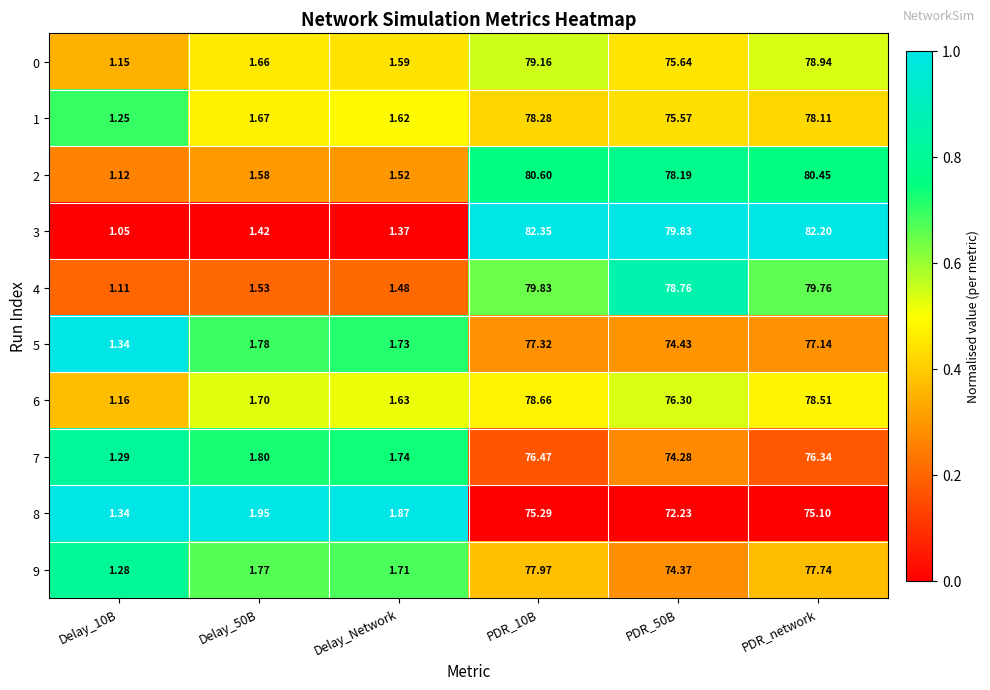

Is the value of 2 at PDR_network greater than the value of 4 at Delay_50B?

Yes